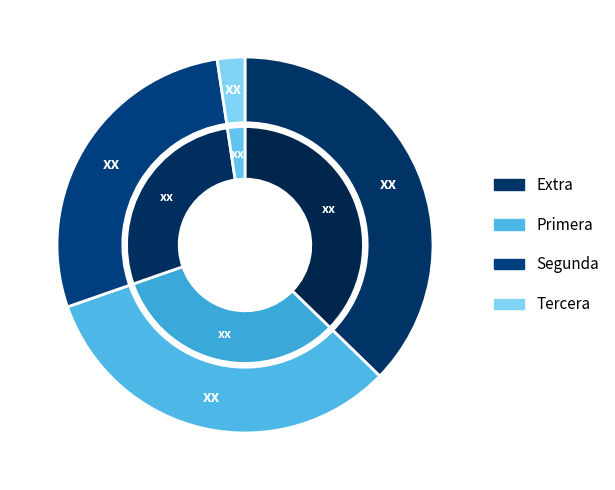

Is 4 the majority of the pie?

No